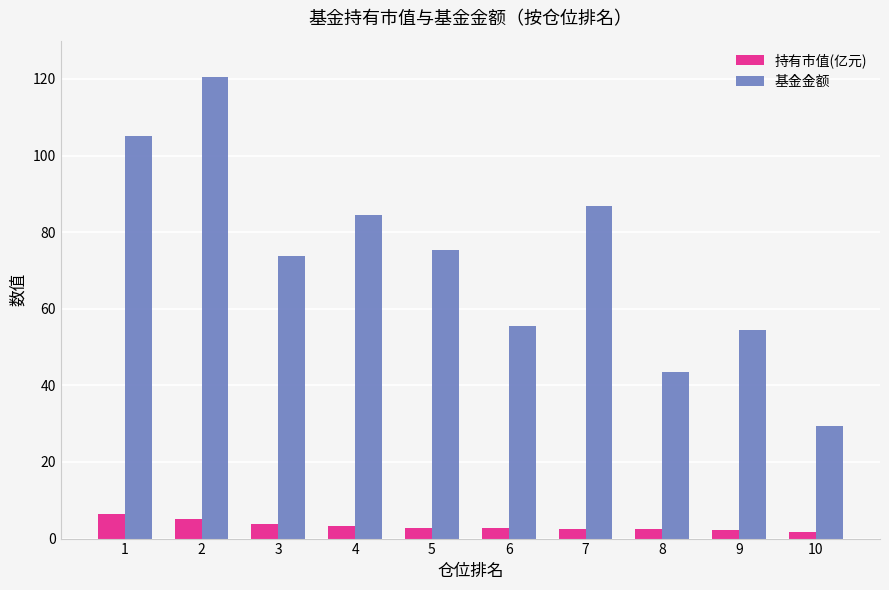

What is the difference between the 基金金额 values at 4 and 8?

41.1